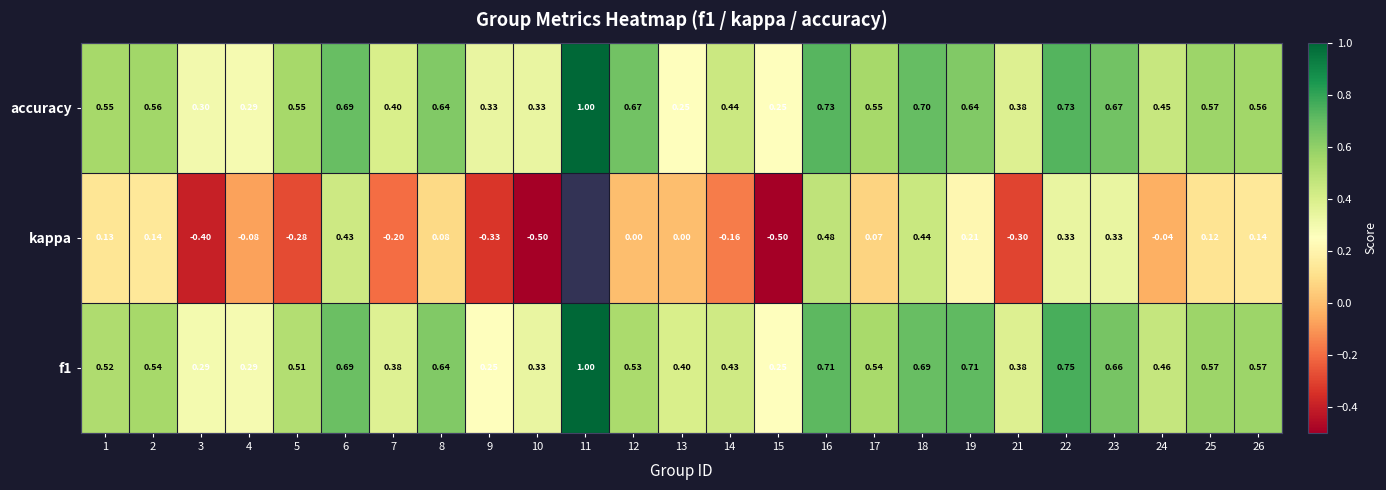

Is the value of f1 at 22 greater than the value of kappa at 4?

Yes